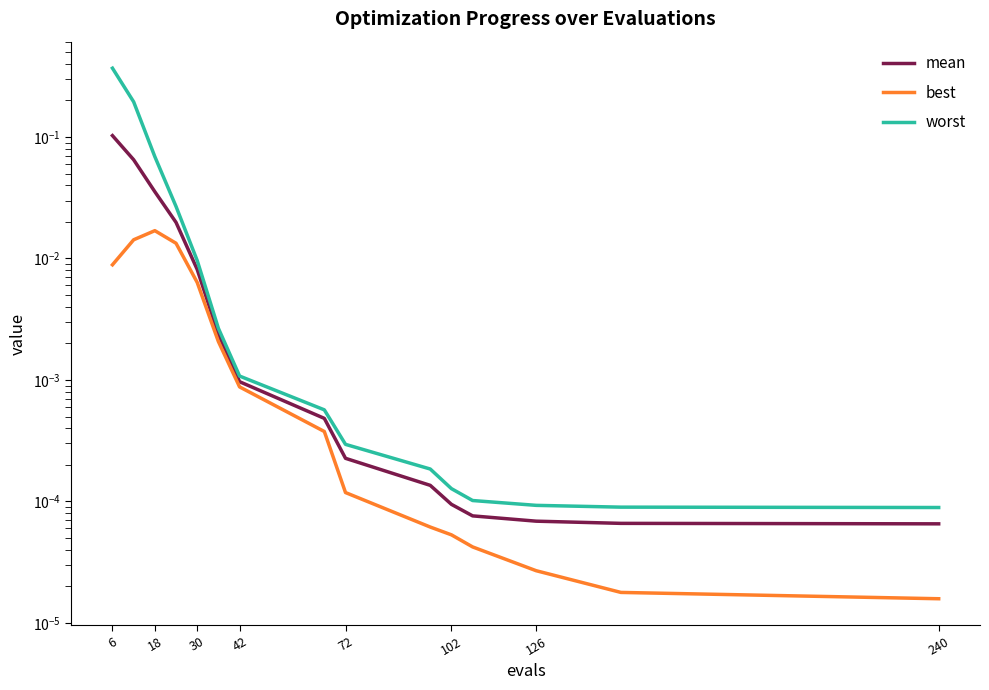

At which category is the sum across all series the highest?

6